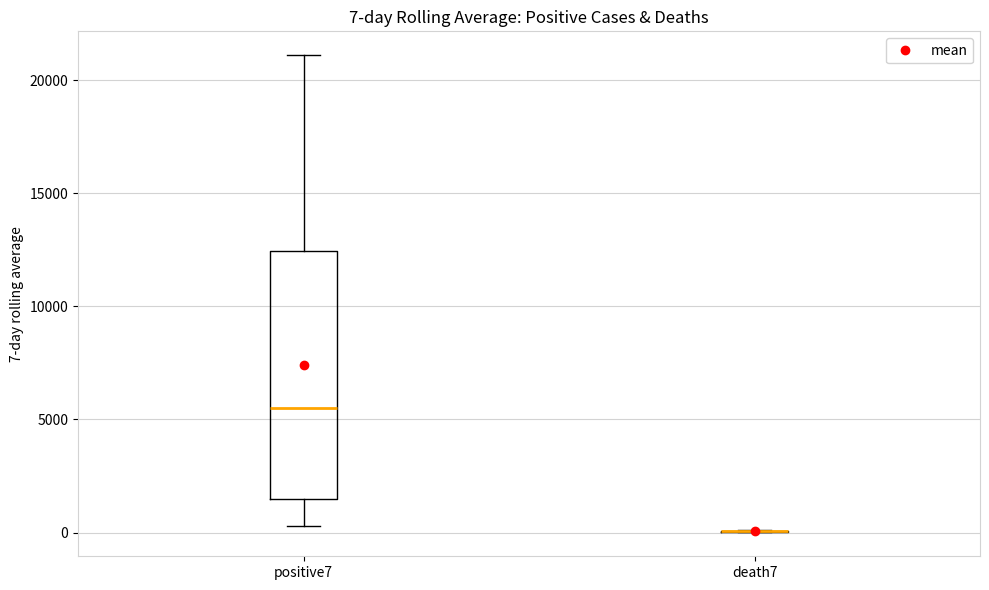

Which box is the tallest, from its lower edge to its upper edge?

positive7